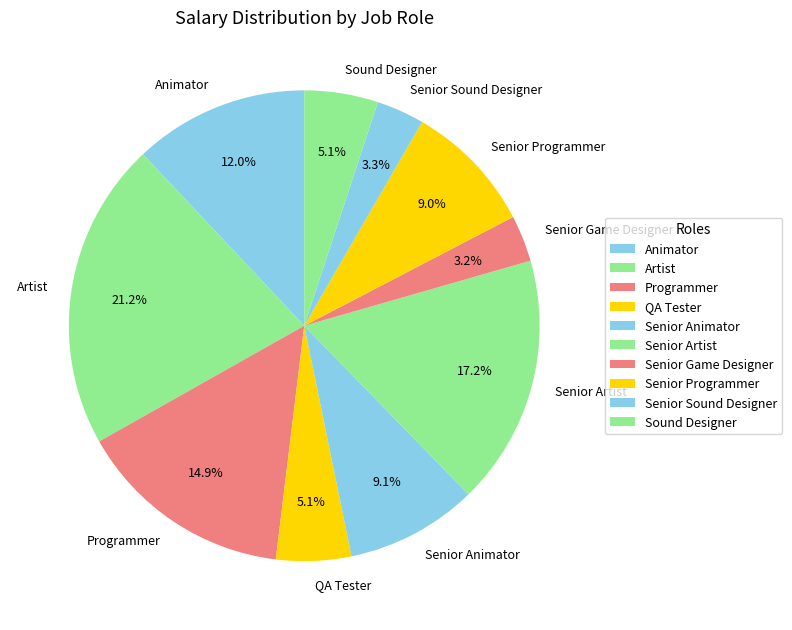

Is Senior Game Designer the majority of the pie?

No